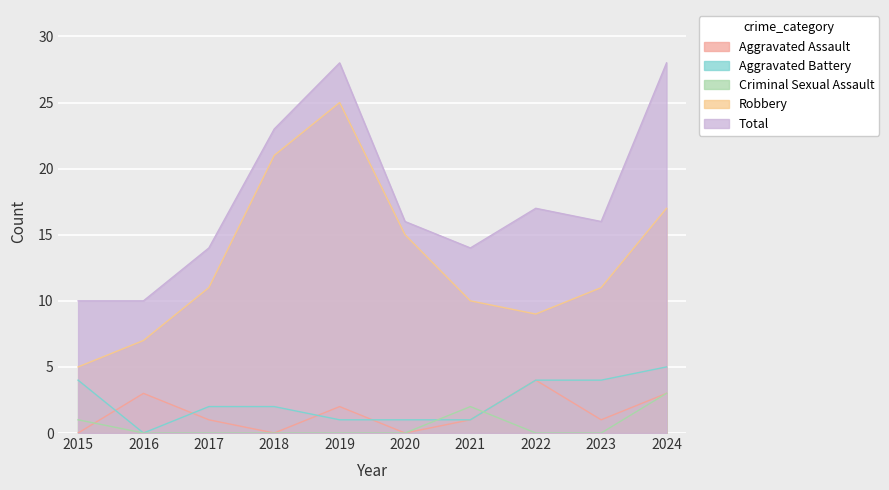

What is the value of the Robbery point at the 5th from the left?

25